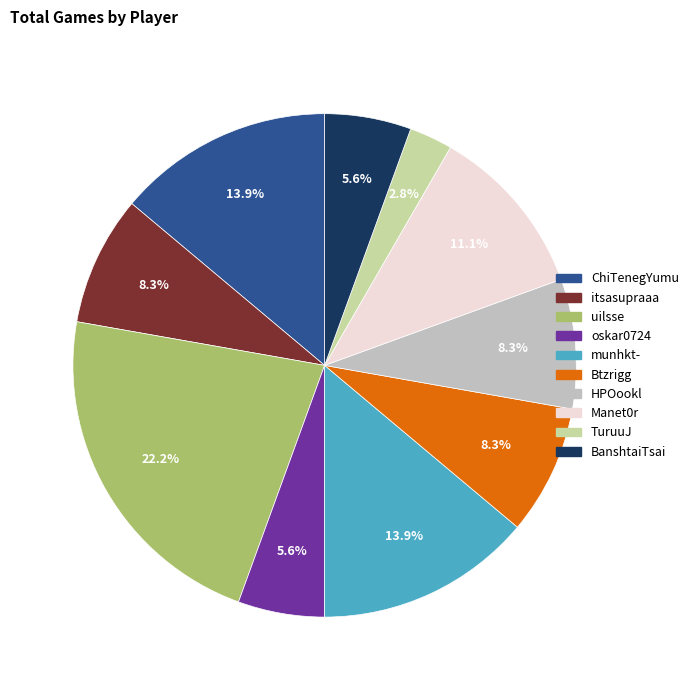

Approximately how many times larger is the value at munhkt- compared to oskar0724?

2.5